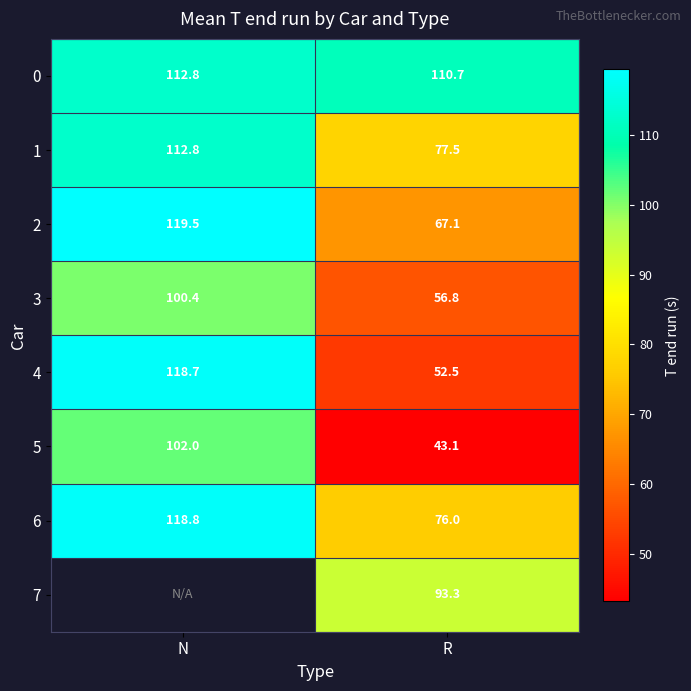

Is it true that 3 equals 98.1 at R?

False